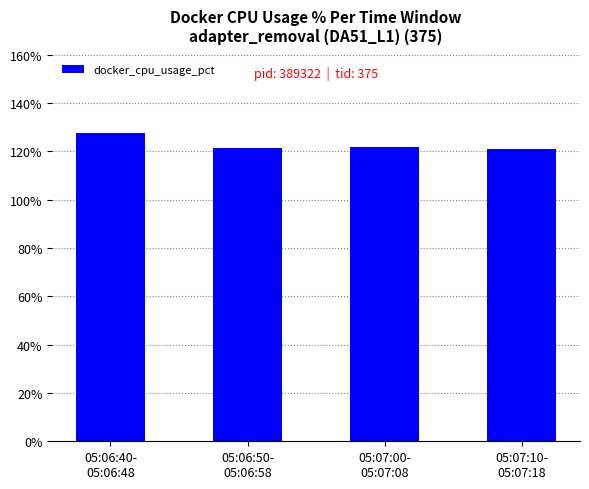

What is the difference between the values at 05:07:10-
05:07:18 and 05:07:00-
05:07:08?

0.7